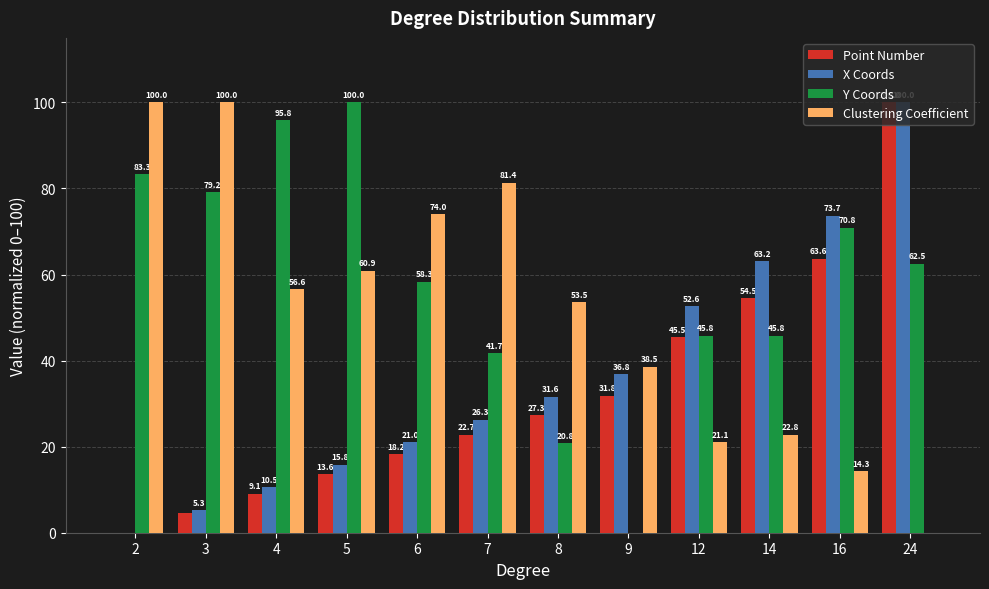

How many distinct data groups are displayed?

4